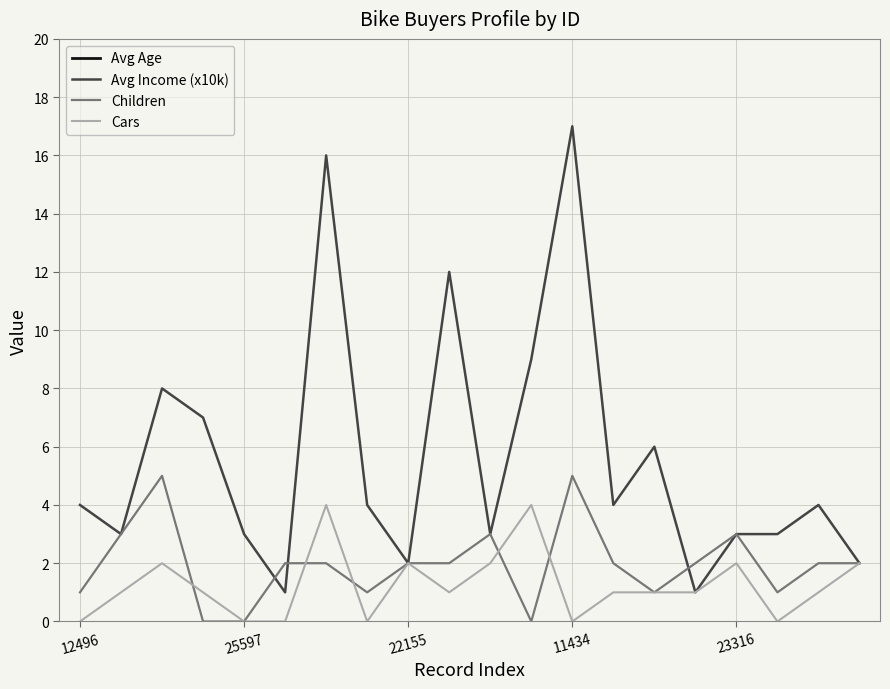

Reading left to right, list all the values displayed in this chart.

Avg Age: 42	43	60	41	36	50	33	43	58	40	54	36	55	35	45	38	59	47	35	55
Avg Income (x10k): 4	3	8	7	3	1	16	4	2	12	3	9	17	4	6	1	3	3	4	2
Children: 1	3	5	0	0	2	2	1	2	2	3	0	5	2	1	2	3	1	2	2
Cars: 0	1	2	1	0	0	4	0	2	1	2	4	0	1	1	1	2	0	1	2